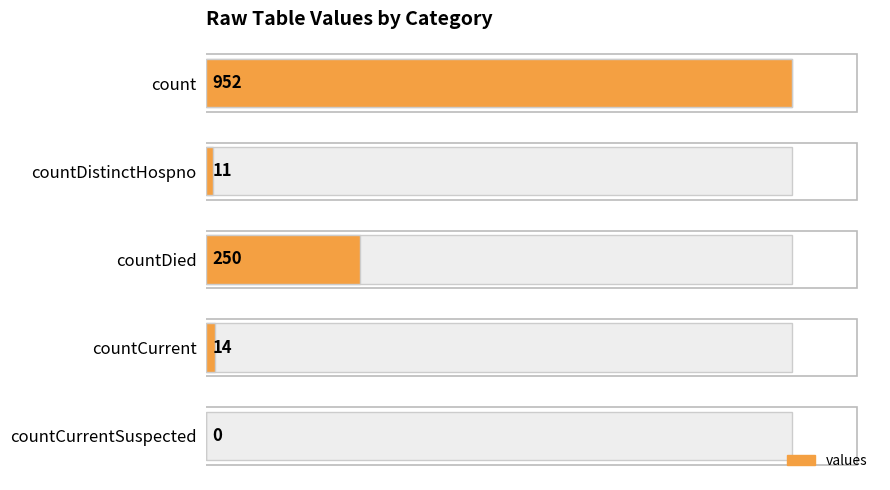

What is the value of the 1st bar from the left?

952